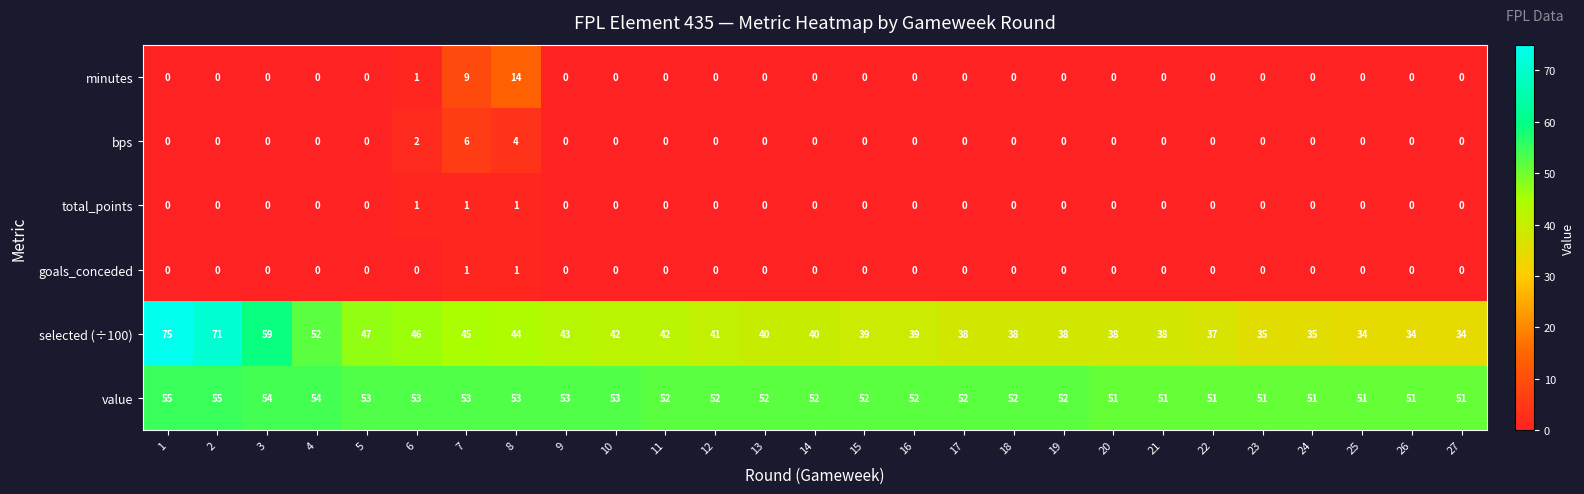

What is the sum of all total_points values?

3